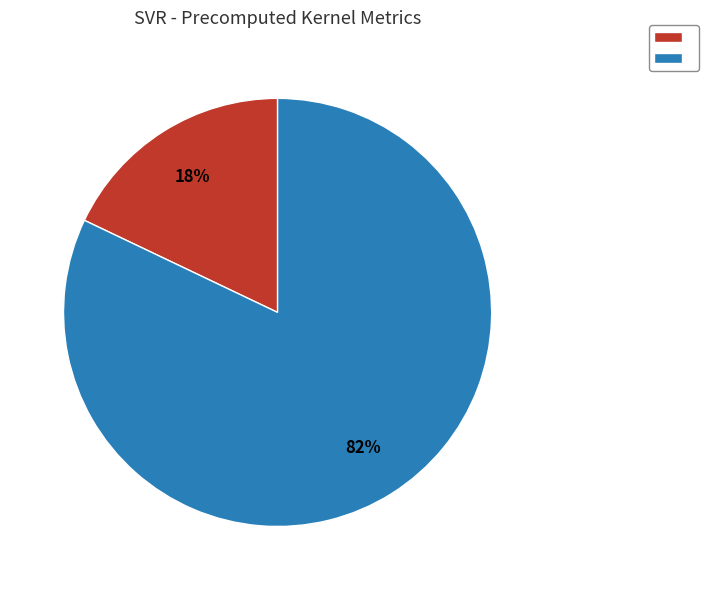

Is there any slice that represents more than half of the pie?

Yes